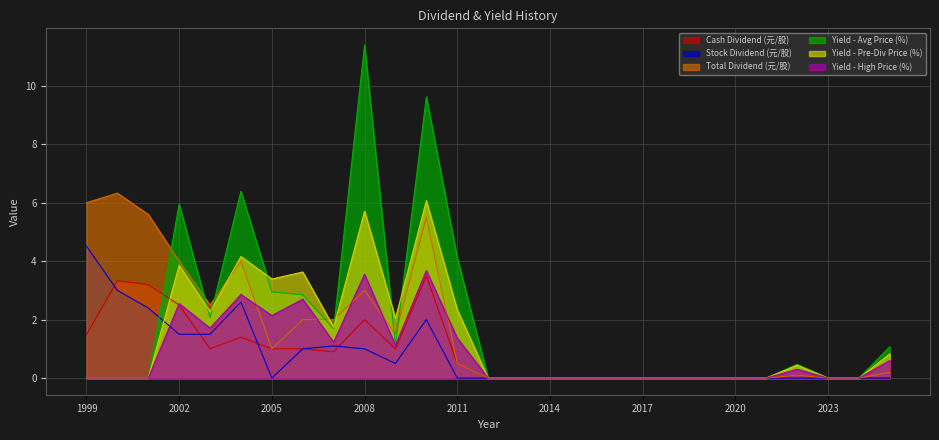

Does the chart have visible grid lines?

Yes